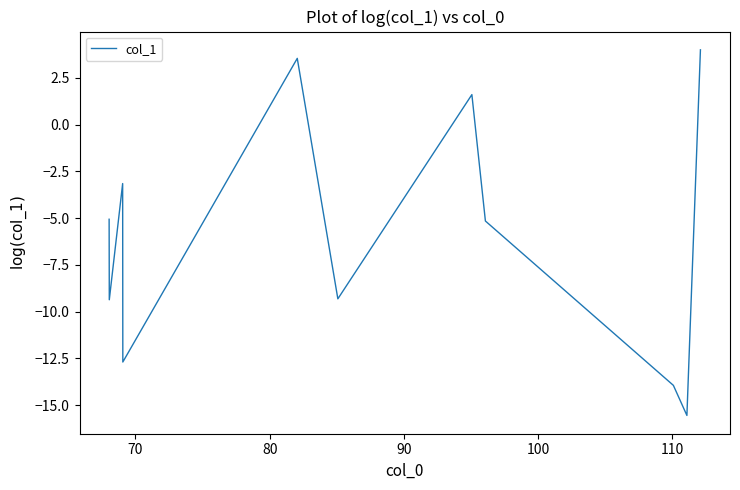

Is this an area chart (filled region under the line)?

No